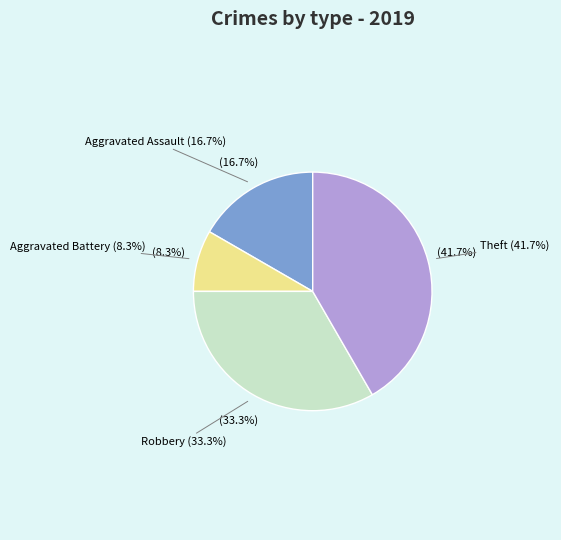

To the nearest percent, what portion does Theft represent?

42%